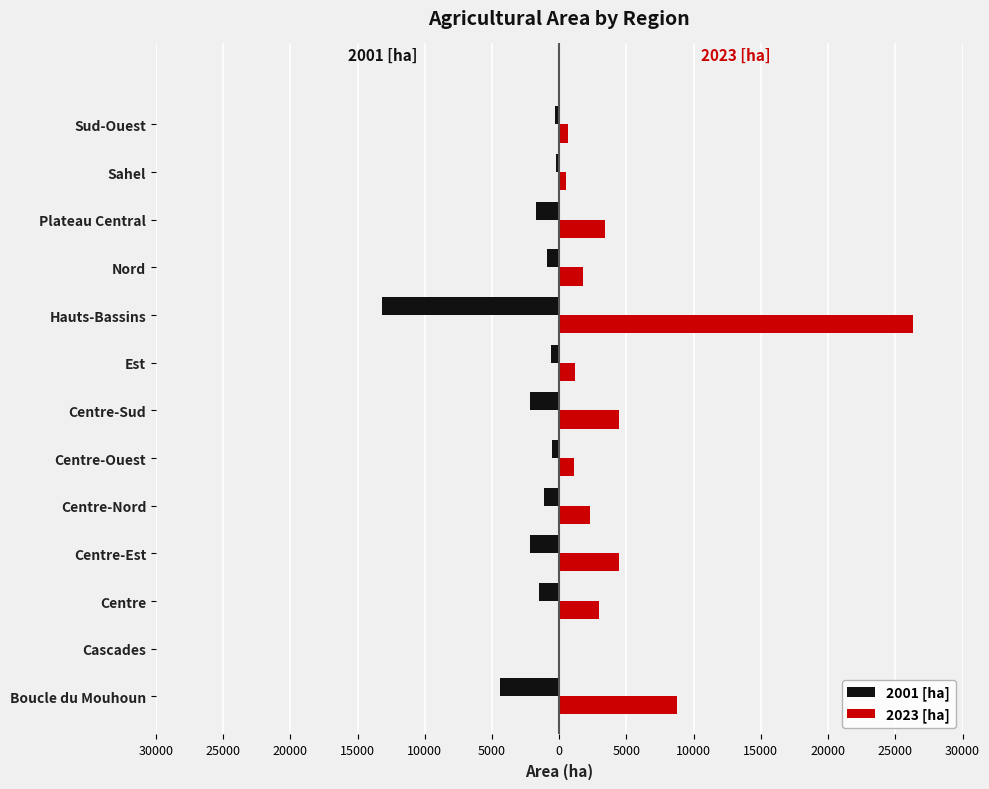

What are all the series names shown in the legend?

2001 [ha], 2023 [ha]